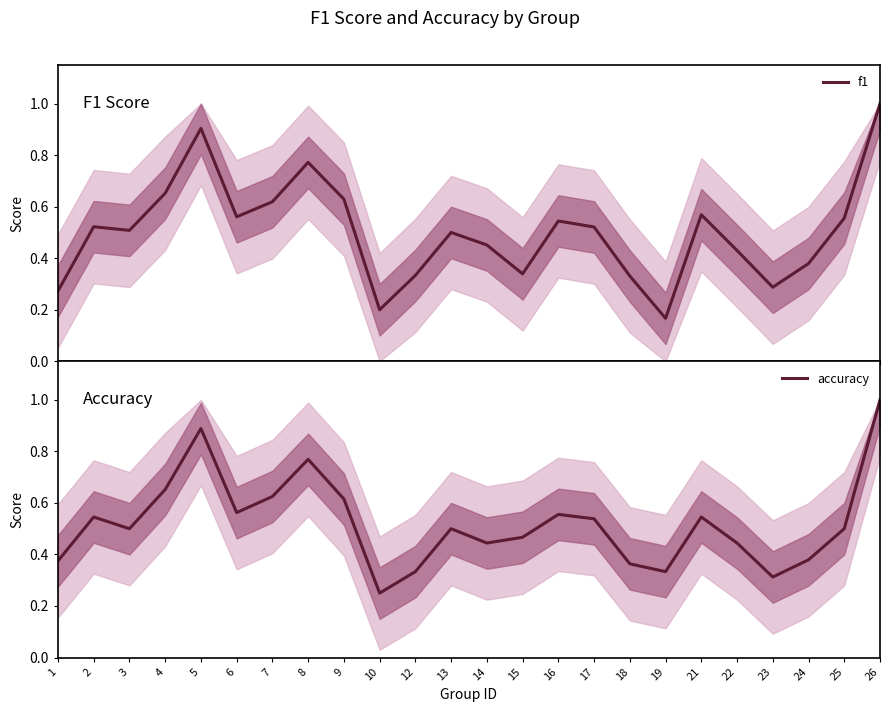

Which category has the lowest value in the f1 series?

19